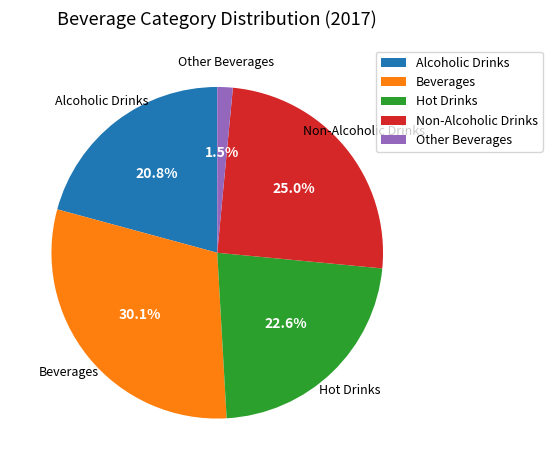

To the nearest percent, what is the combined percentage of Other Beverages and Hot Drinks?

24%